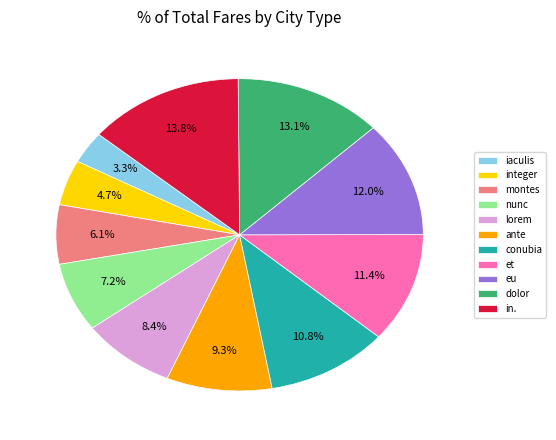

How many slices are in this pie chart?

11